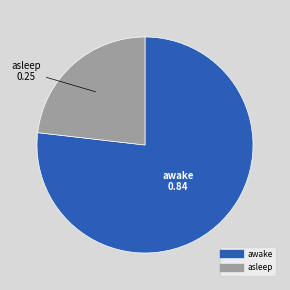

Is there any slice that represents more than half of the pie?

Yes